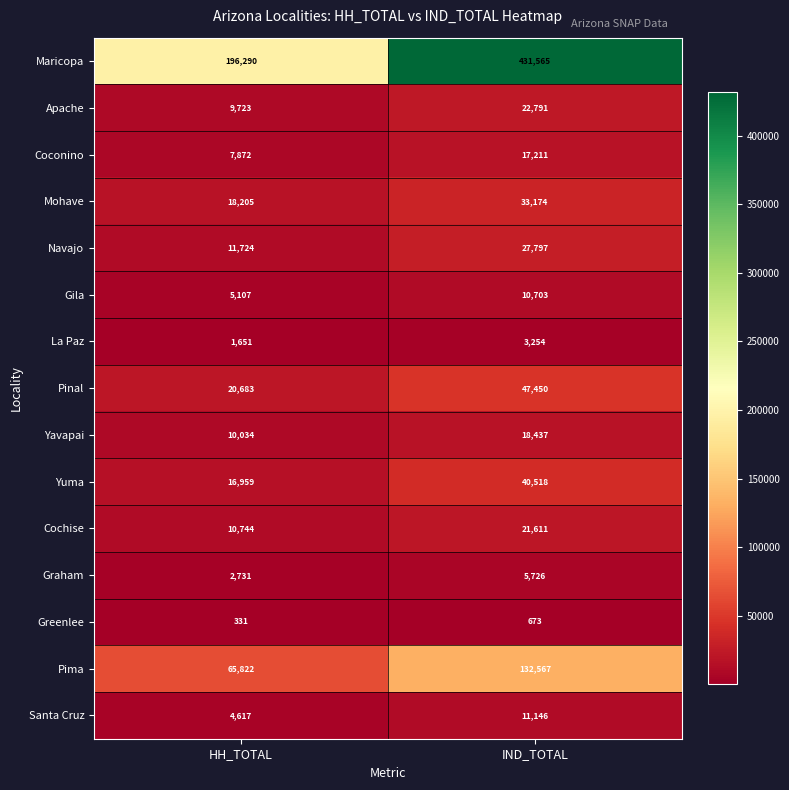

How many series are shown in this chart?

15